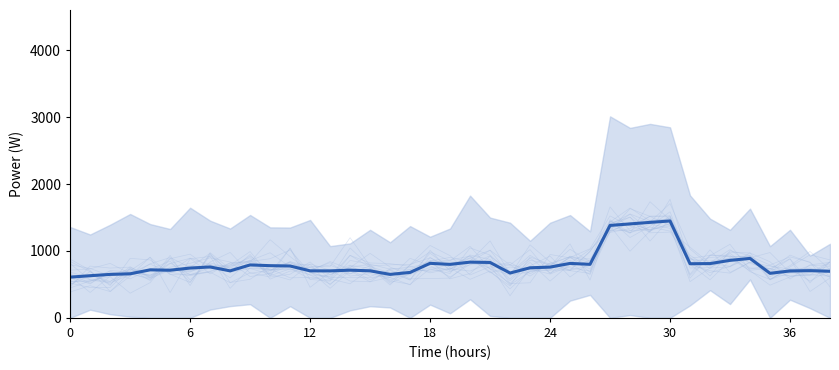

What is the average value?

808.5